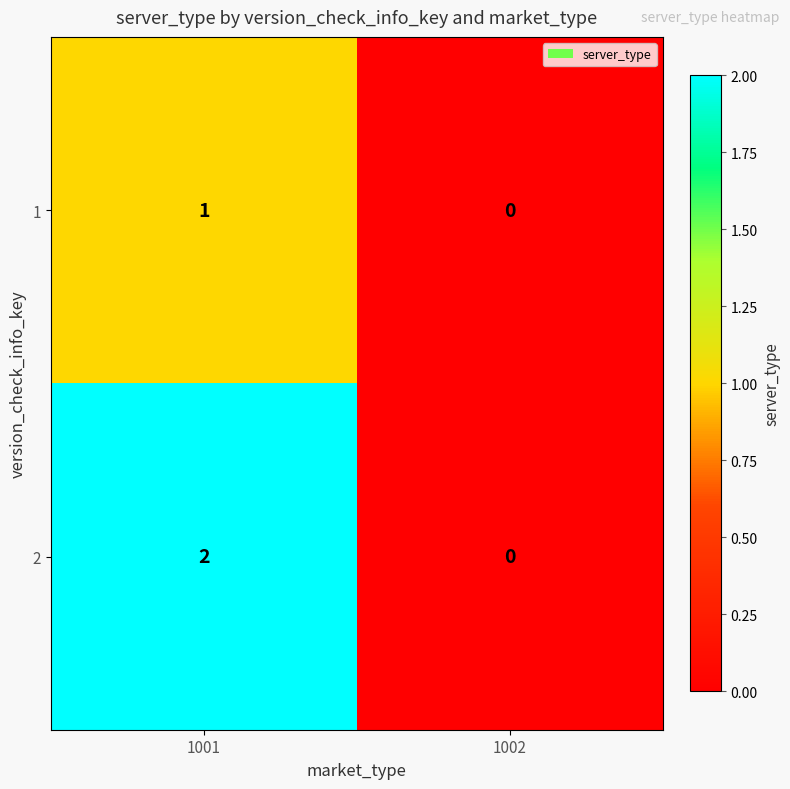

Which label corresponds to the smallest value in the chart?

1002